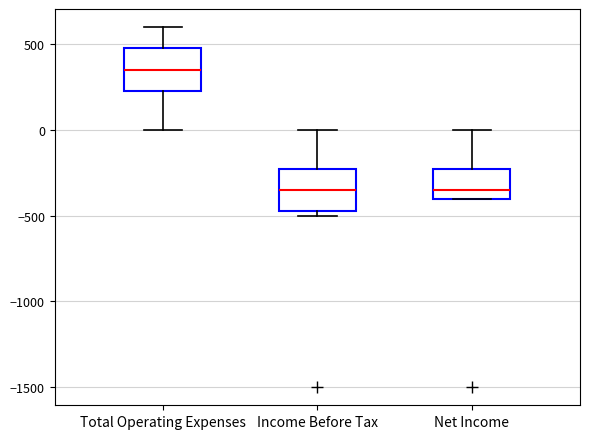

Reading left to right, transcribe this box plot: for each box, give where its median line is, the range the box spans, and where its two whiskers end, as read against the y-axis. The values are not printed on the chart, so give them approximately, as read against the axis.

Total Operating Expenses: median 350, box 250 to 500, whiskers 0 to 600
Income Before Tax: median -350, box -450 to -200, whiskers -500 to 0
Net Income: median -350, box -400 to -200, whiskers -400 to 0